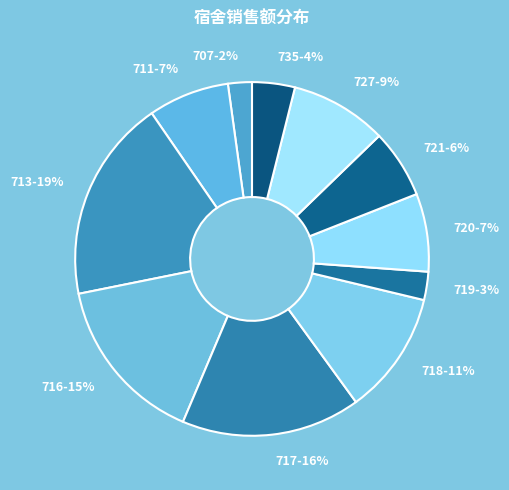

How many segments does this pie chart have?

11